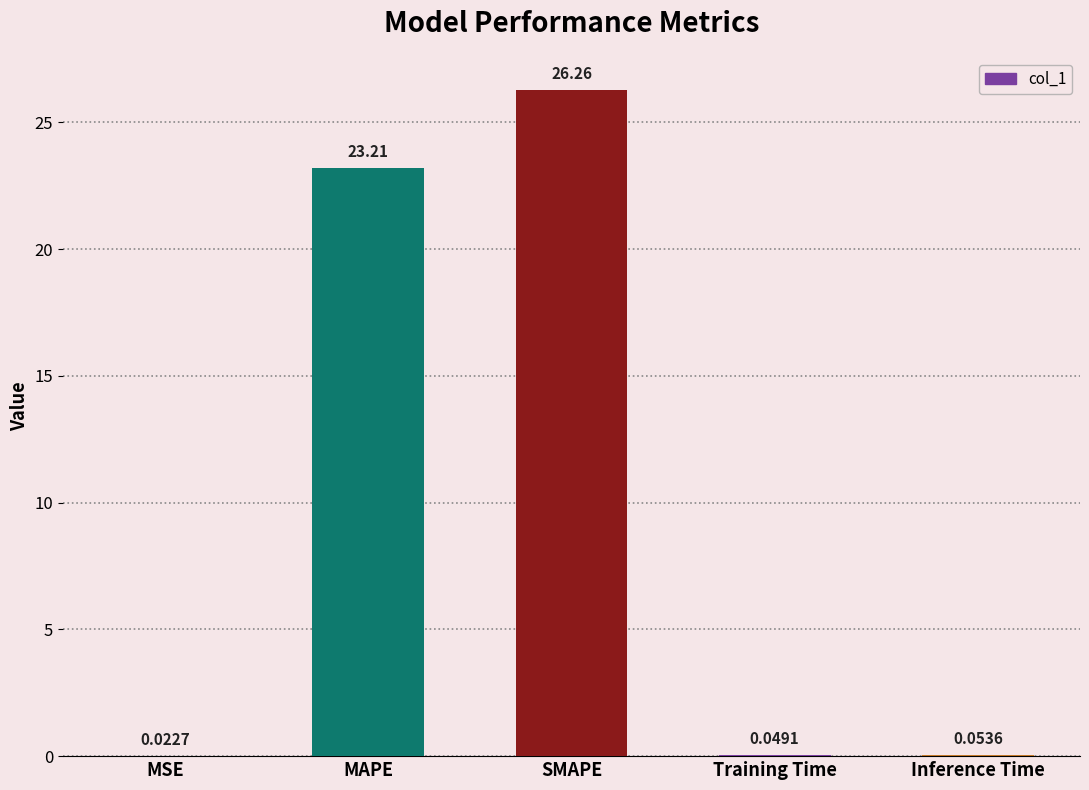

What is the sum of the values at Inference Time and MAPE?

23.3